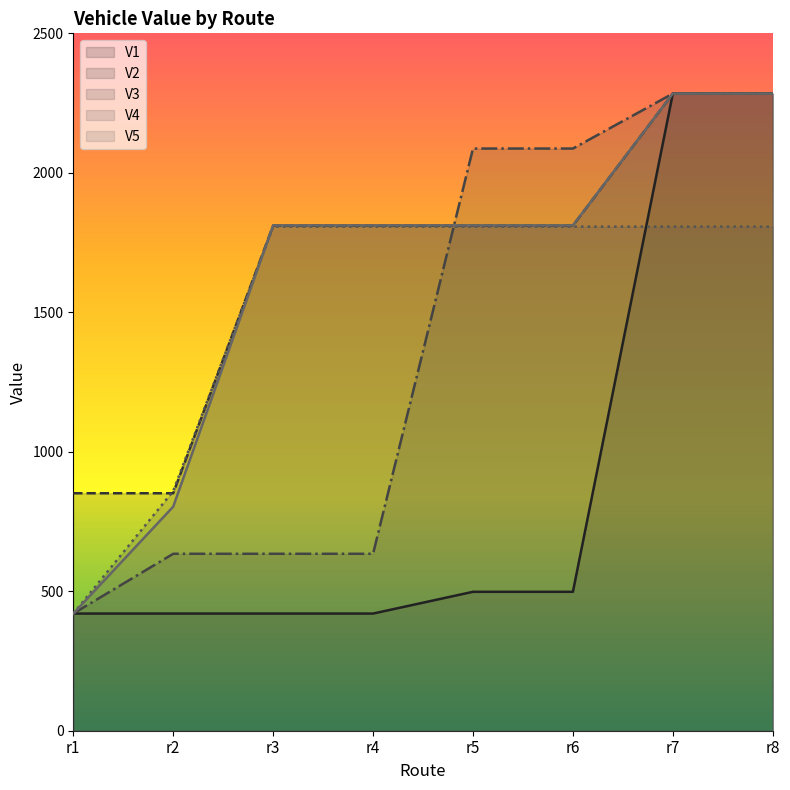

Reading right to left, what are all the values shown in this chart?

V1: r8=2284.0	r7=2284.0	r6=498.0	r5=498.0	r4=420.0	r3=420.0	r2=420.0	r1=420.0
V2: r8=2284.0	r7=2284.0	r6=1810.8	r5=1810.8	r4=1810.8	r3=1810.8	r2=851.3	r1=851.3
V3: r8=2284.0	r7=2284.0	r6=2087.0	r5=2087.0	r4=634.3	r3=634.3	r2=634.3	r1=420.0
V4: r8=1807.0	r7=1807.0	r6=1807.0	r5=1807.0	r4=1807.0	r3=1807.0	r2=859.0	r1=420.0
V5: r8=2284.0	r7=2284.0	r6=1811.7	r5=1811.7	r4=1811.7	r3=1811.7	r2=803.3	r1=420.0